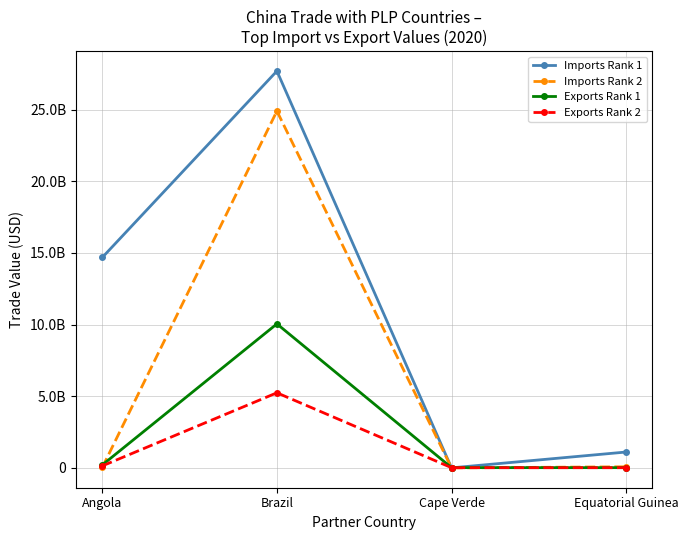

True or false: Imports Rank 1 has more than 1 points higher than both neighbors.

False